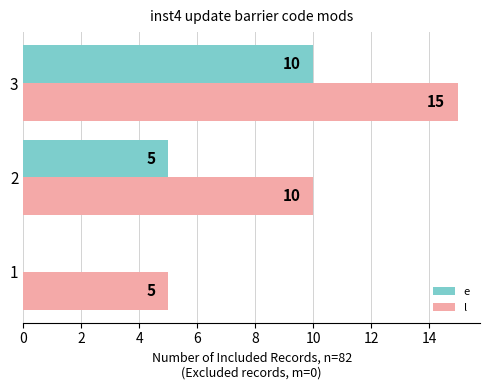

At which category does the chart reach its peak across all series?

3